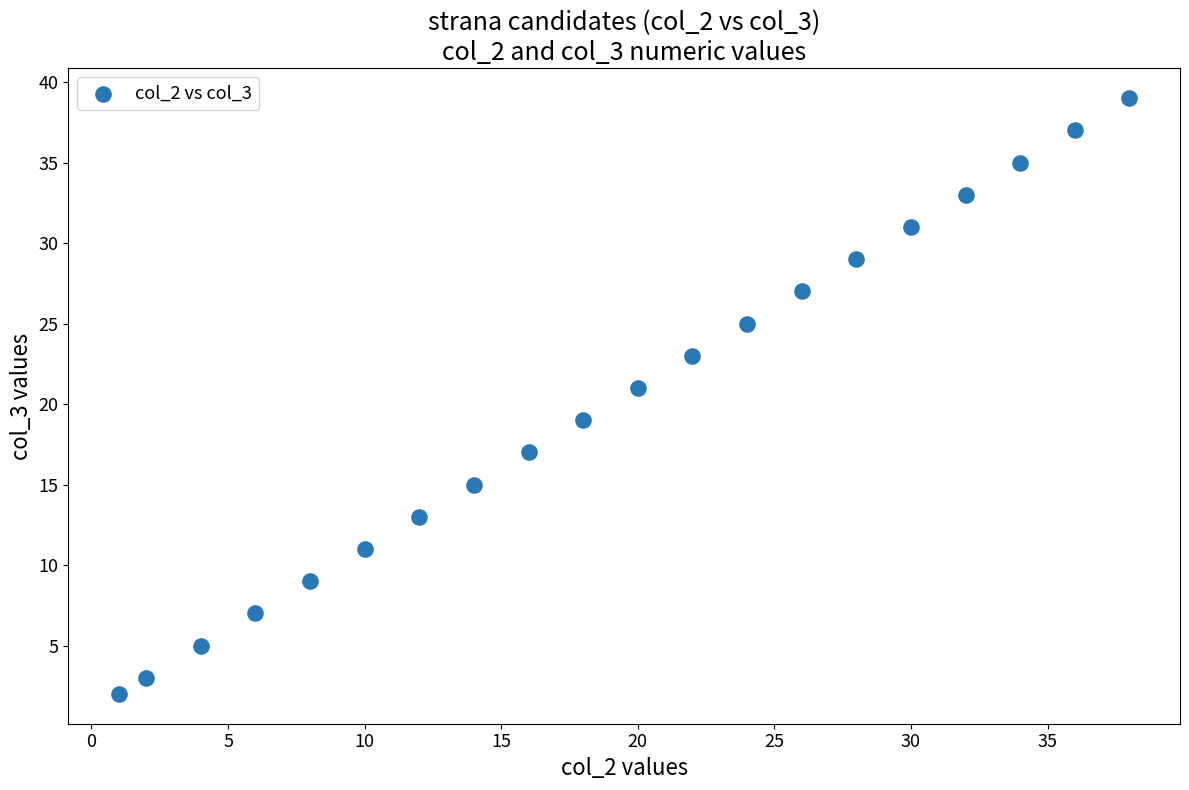

What is the range of X values (max minus min)?

37